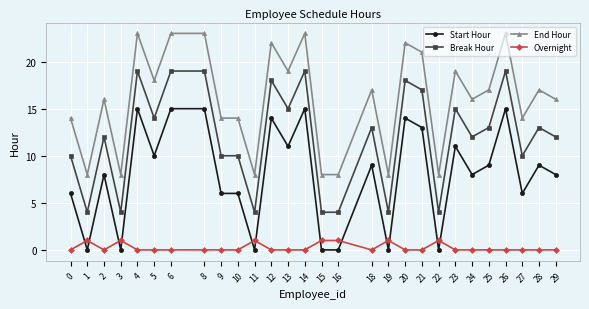

List the series in order of their overall mean, highest first.

End Hour, Break Hour, Start Hour, Overnight